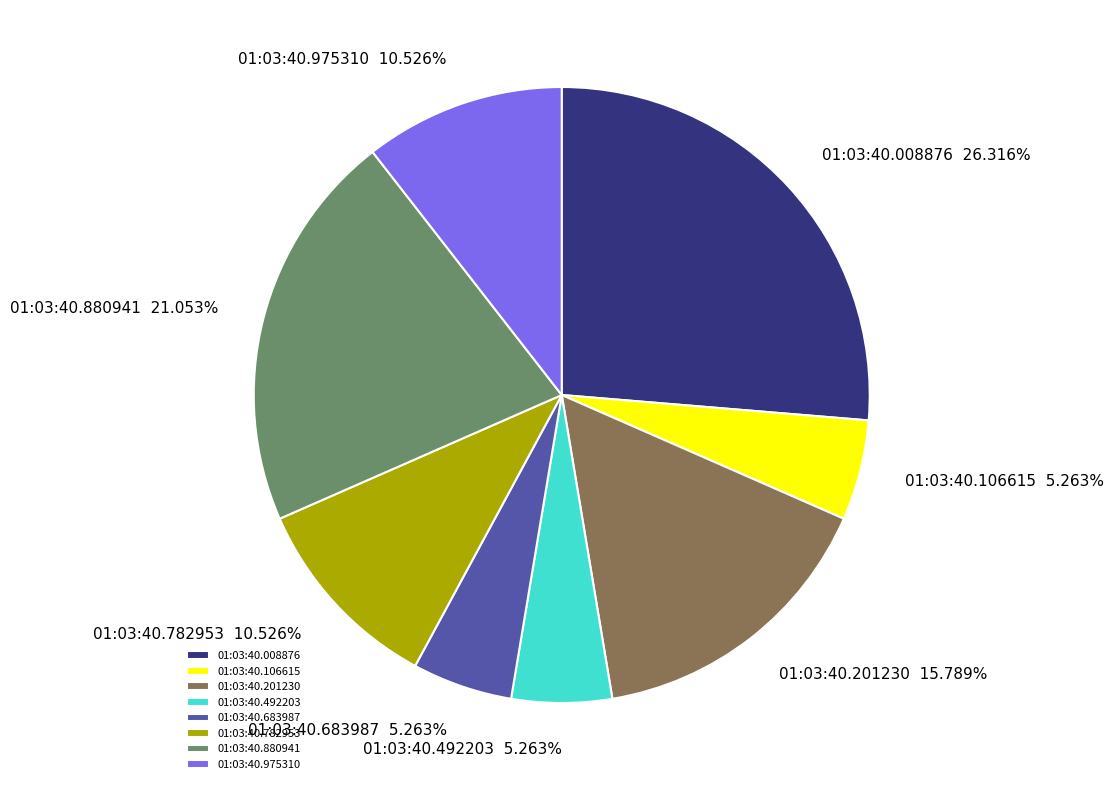

Does 01:03:40.492203 account for over 50% of the chart?

No